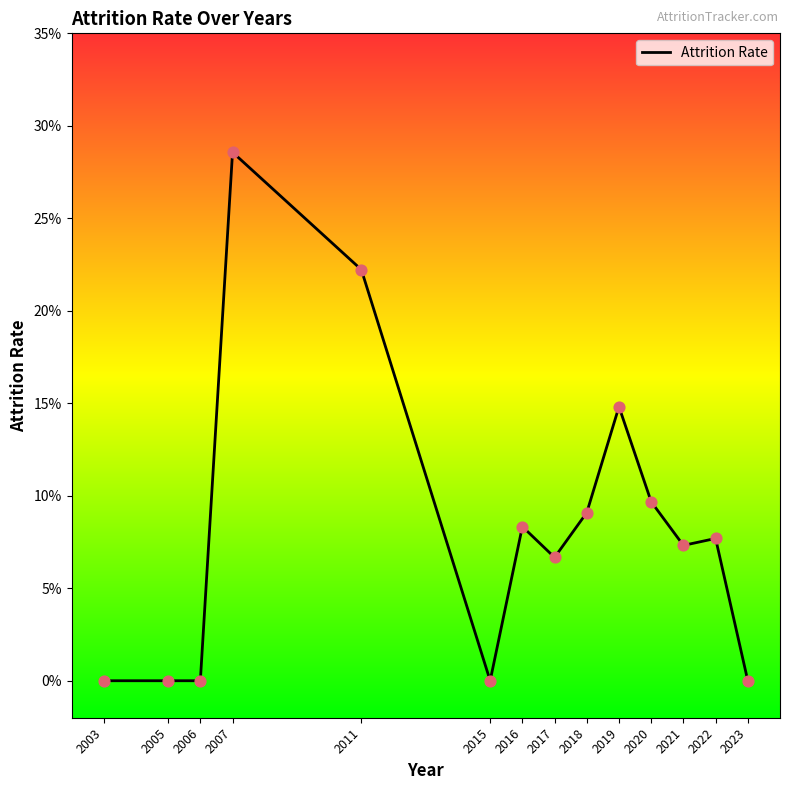

Between 2003 and 2022, which is larger?

2022